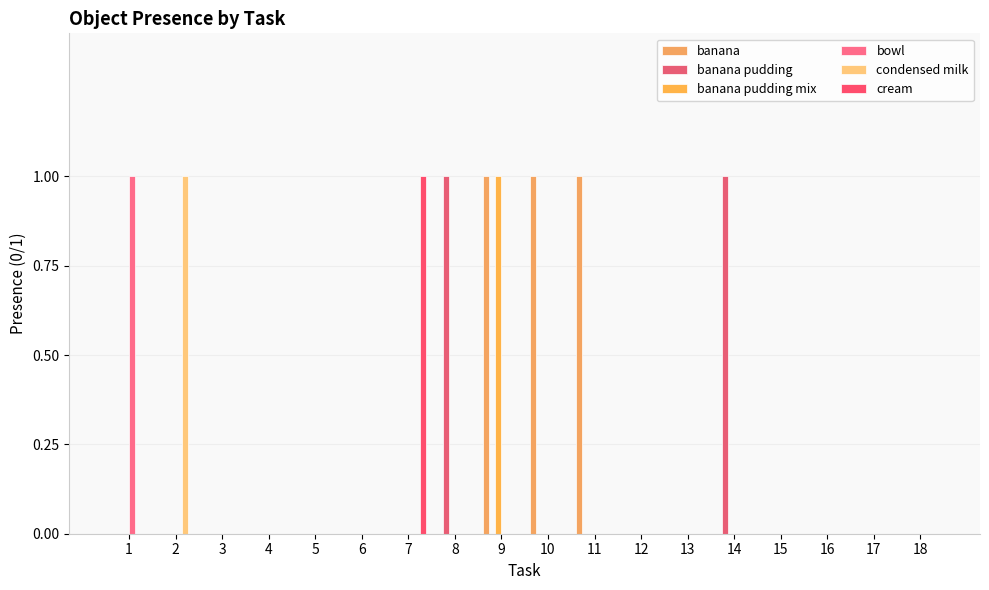

Are the bars grouped side by side (vs. stacked)?

Yes